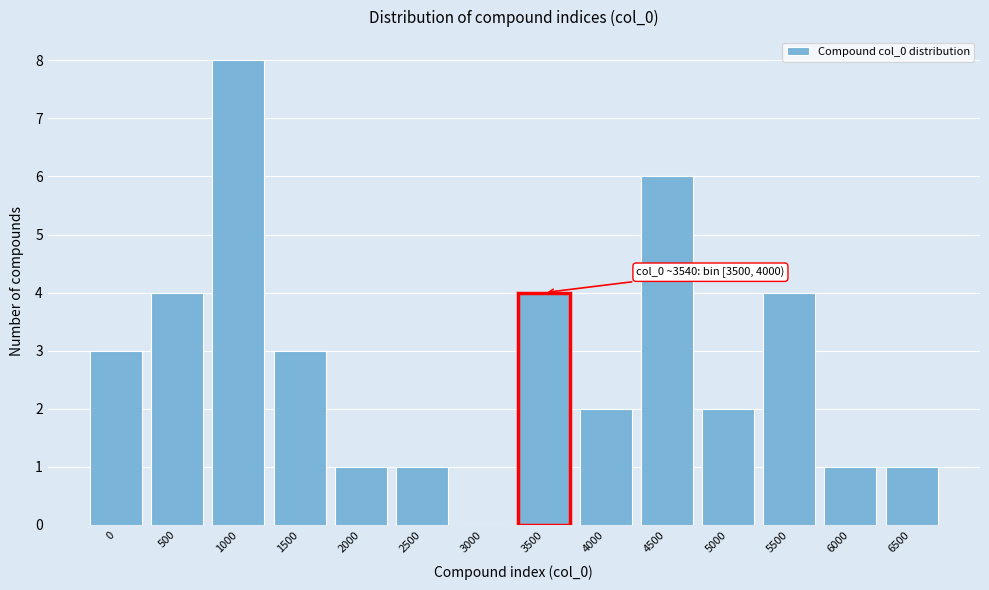

Reading left to right, what are all the values shown in this chart?

0=3	500=4	1000=8	1500=3	2000=1	2500=1	3000=0	3500=4	4000=2	4500=6	5000=2	5500=4	6000=1	6500=1